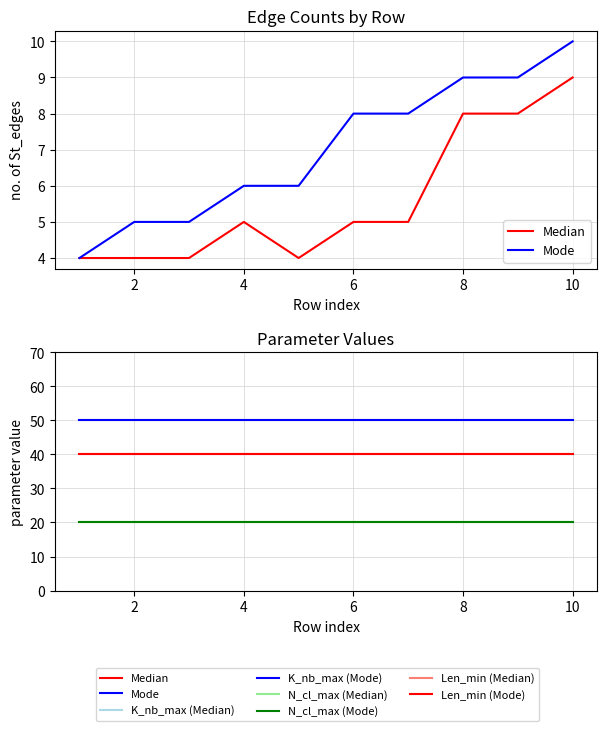

The value of K_nb_max (Median) at 3 is 70. True or false?

False